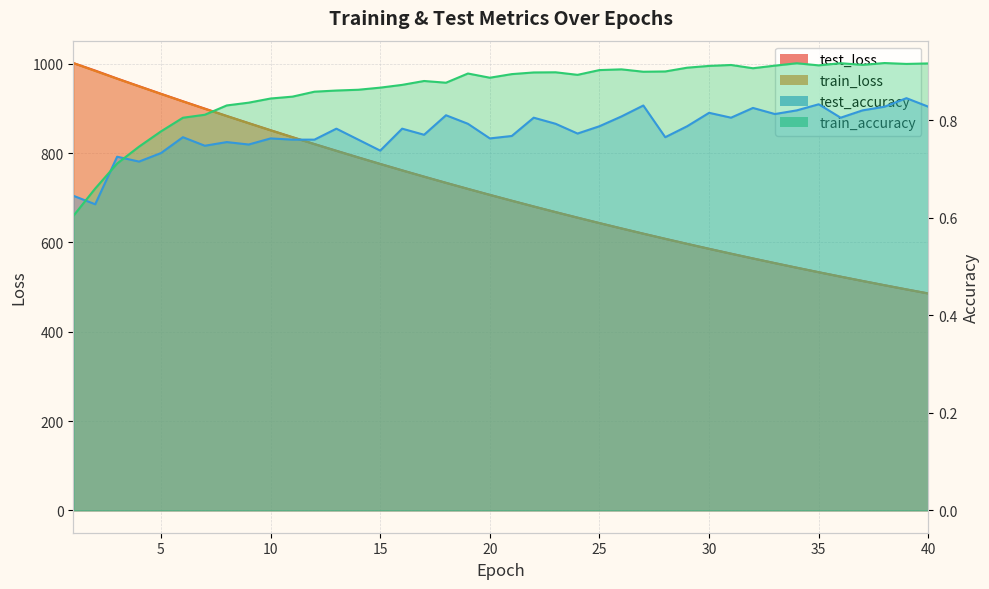

Which series ends up on top after the final intersection of test_accuracy and train_accuracy?

train_accuracy